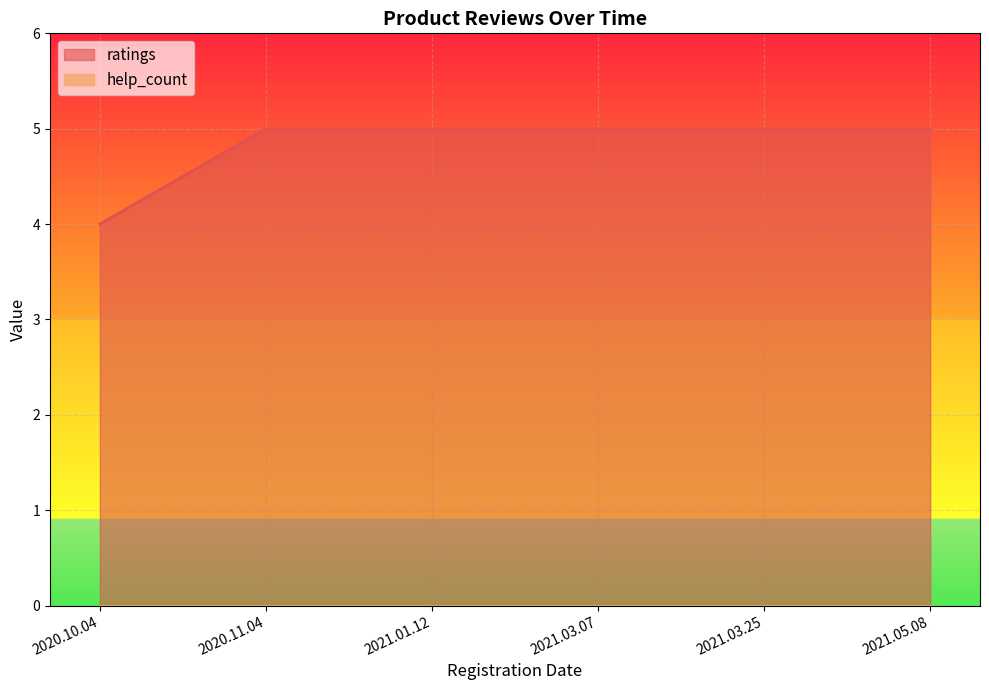

Reading left to right, extract all data points from this chart.

2020.10.04=4	2020.11.04=5	2021.01.12=5	2021.03.07=5	2021.03.25=5	2021.05.08=5